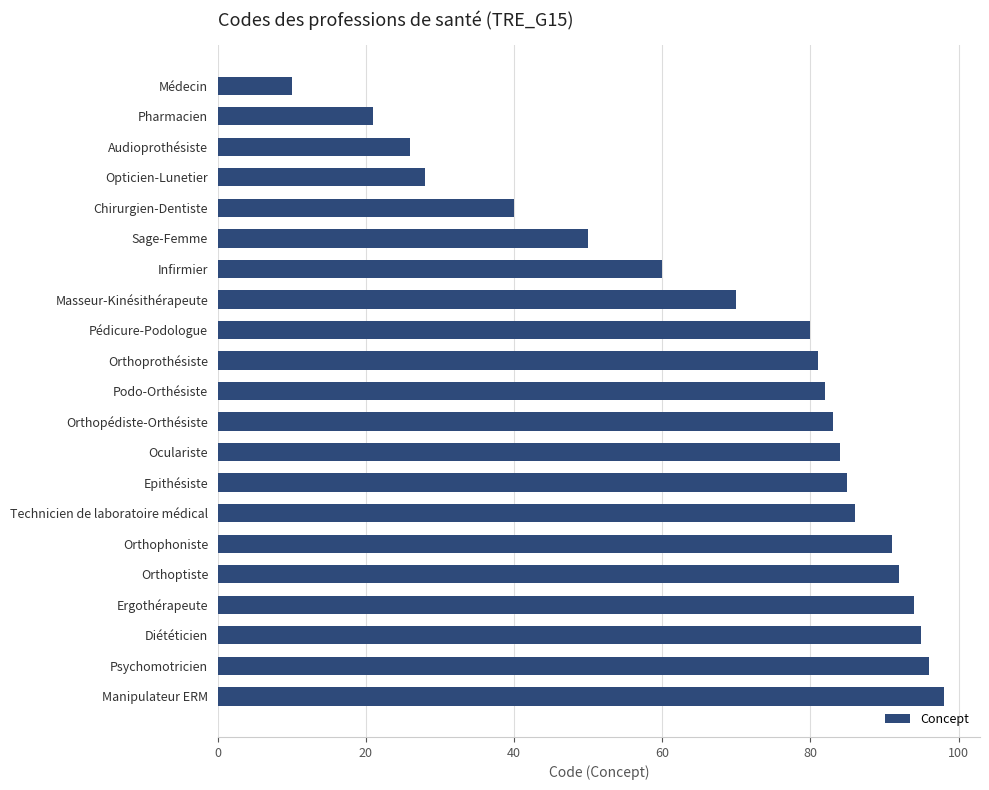

What is the average value?

69